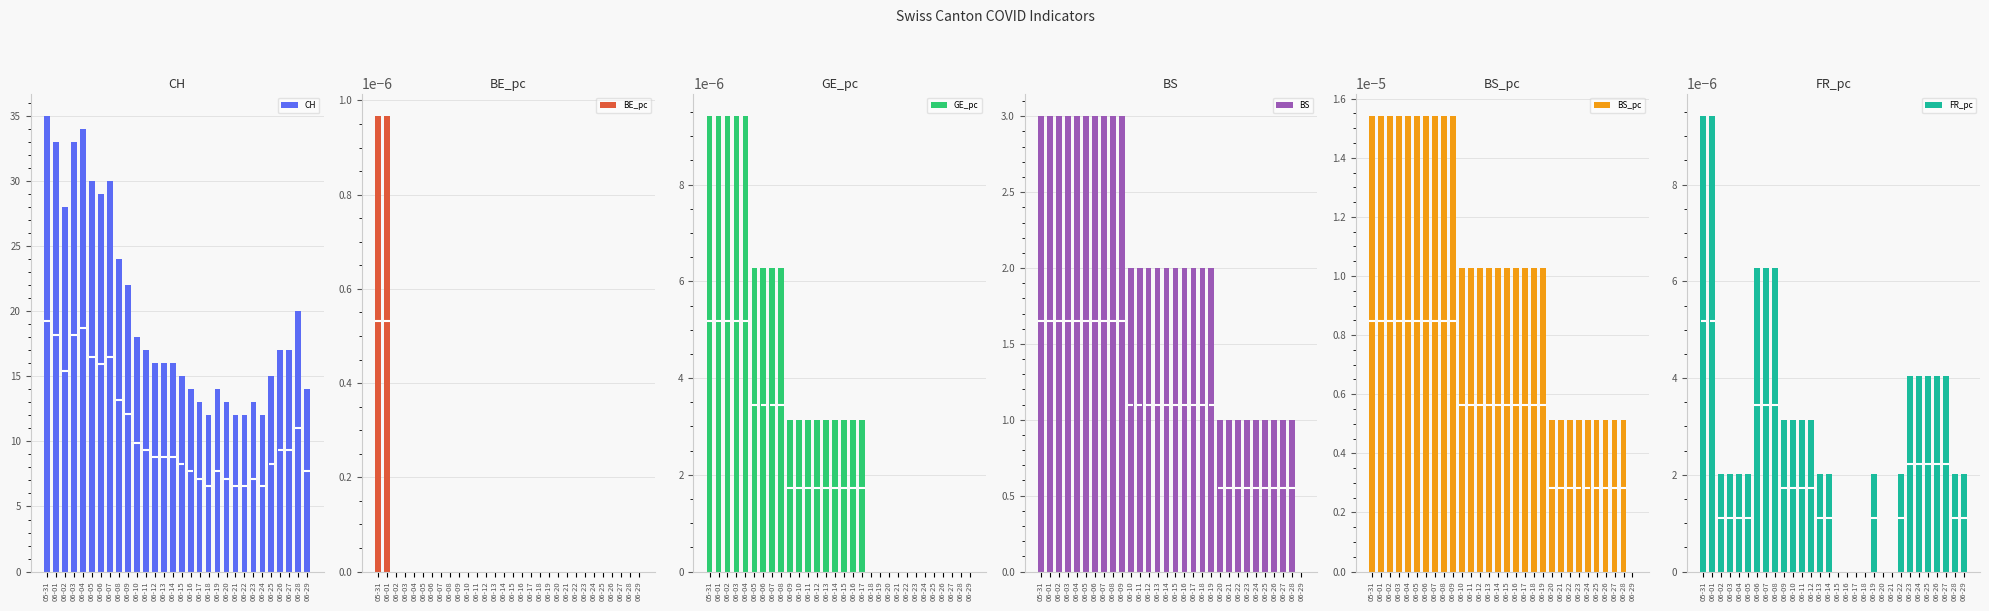

Reading left to right, extract all data points from this chart.

CH: 35.0	33.0	28.0	33.0	34.0	30.0	29.0	30.0	24.0	22.0	18.0	17.0	16.0	16.0	16.0	15.0	14.0	13.0	12.0	14.0	13.0	12.0	12.0	13.0	12.0	15.0	17.0	17.0	20.0	14.0
BE_pc: 0.0	0.0	0.0	0.0	0.0	0.0	0.0	0.0	0.0	0.0	0.0	0.0	0.0	0.0	0.0	0.0	0.0	0.0	0.0	0.0	0.0	0.0	0.0	0.0	0.0	0.0	0.0	0.0	0.0	0.0
GE_pc: 0.0	0.0	0.0	0.0	0.0	0.0	0.0	0.0	0.0	0.0	0.0	0.0	0.0	0.0	0.0	0.0	0.0	0.0	0.0	0.0	0.0	0.0	0.0	0.0	0.0	0.0	0.0	0.0	0.0	0.0
BS: 3.0	3.0	3.0	3.0	3.0	3.0	3.0	3.0	3.0	3.0	2.0	2.0	2.0	2.0	2.0	2.0	2.0	2.0	2.0	2.0	1.0	1.0	1.0	1.0	1.0	1.0	1.0	1.0	1.0	0.0
BS_pc: 0.0	0.0	0.0	0.0	0.0	0.0	0.0	0.0	0.0	0.0	0.0	0.0	0.0	0.0	0.0	0.0	0.0	0.0	0.0	0.0	0.0	0.0	0.0	0.0	0.0	0.0	0.0	0.0	0.0	0.0
FR_pc: 0.0	0.0	0.0	0.0	0.0	0.0	0.0	0.0	0.0	0.0	0.0	0.0	0.0	0.0	0.0	0.0	0.0	0.0	0.0	0.0	0.0	0.0	0.0	0.0	0.0	0.0	0.0	0.0	0.0	0.0